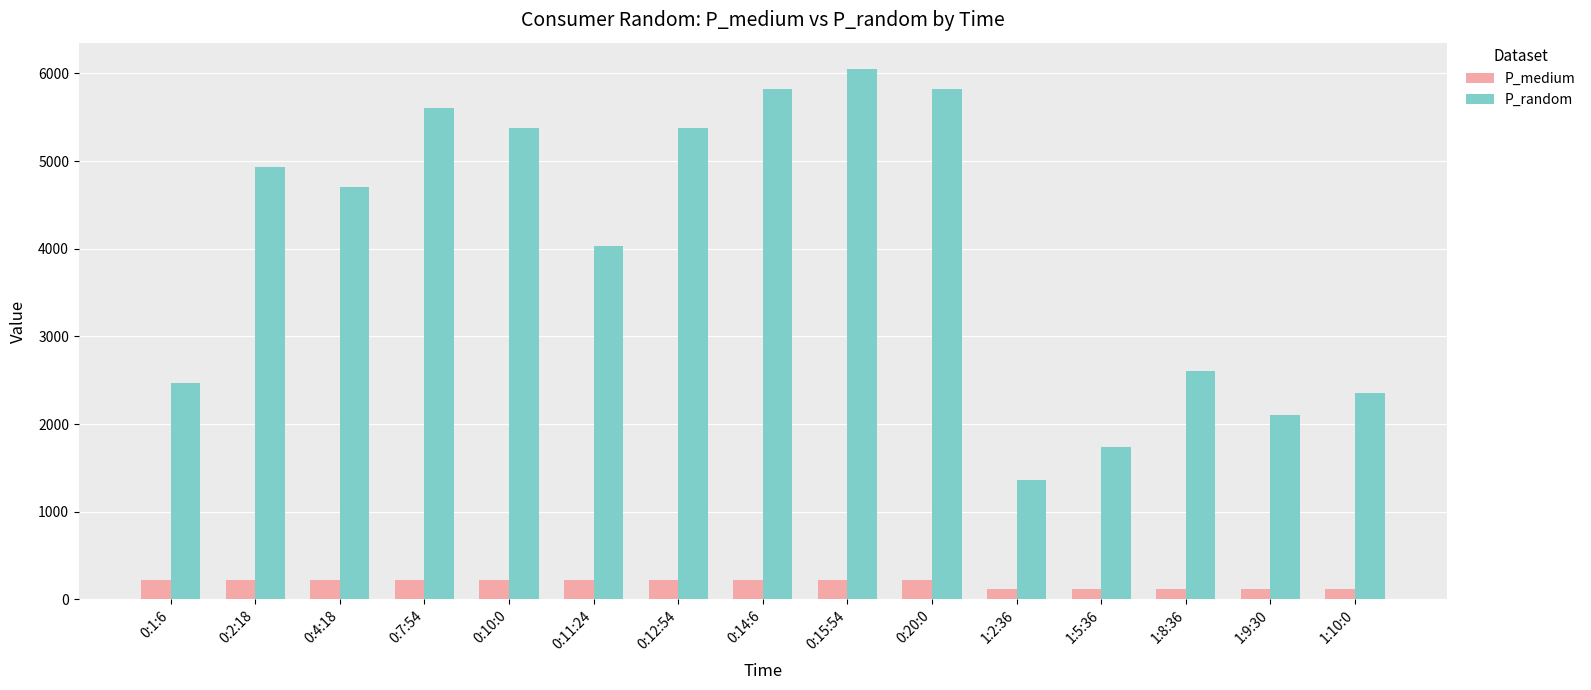

What are all the series names shown in the legend?

P_medium, P_random